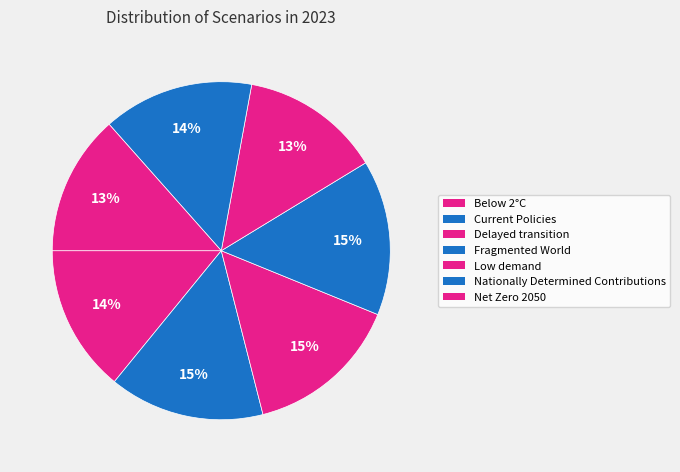

To the nearest percent, what portion does Below 2°C represent?

14%